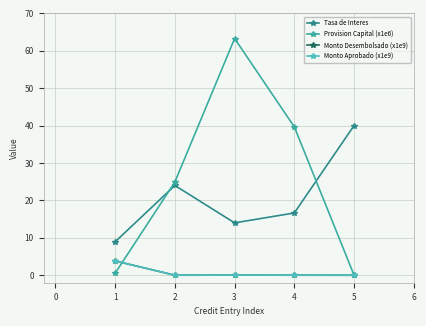

What is the sum of all Monto Aprobado (x1e9) values?

3.9